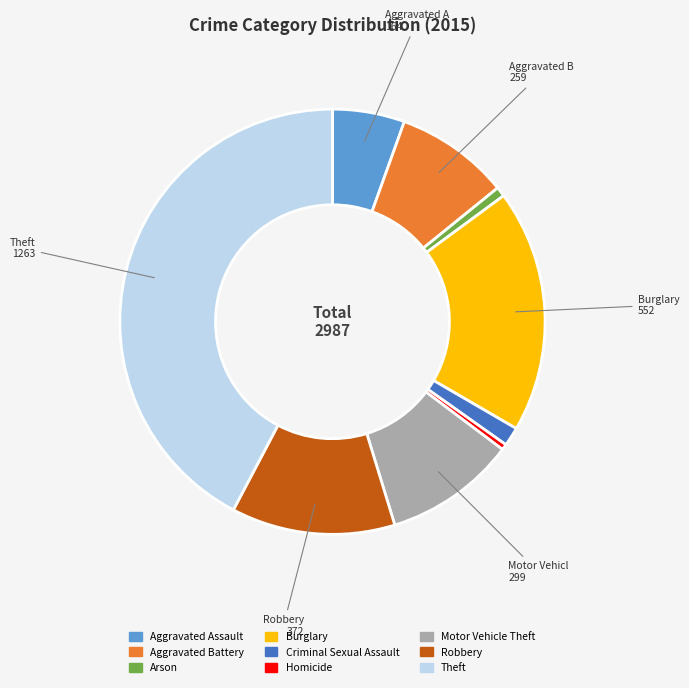

What is the largest slice in the pie chart?

Theft